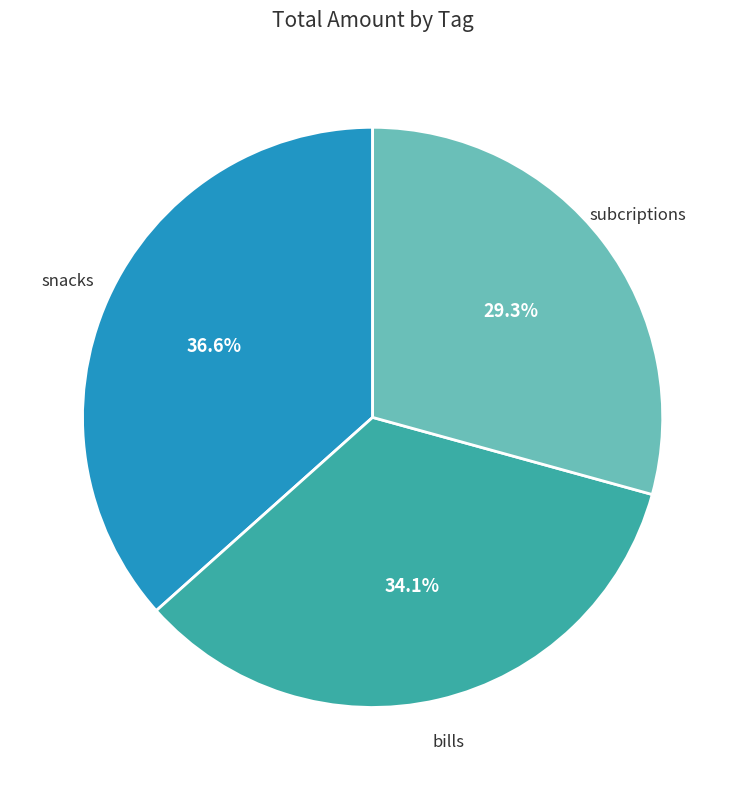

How many slices are in this pie chart?

3